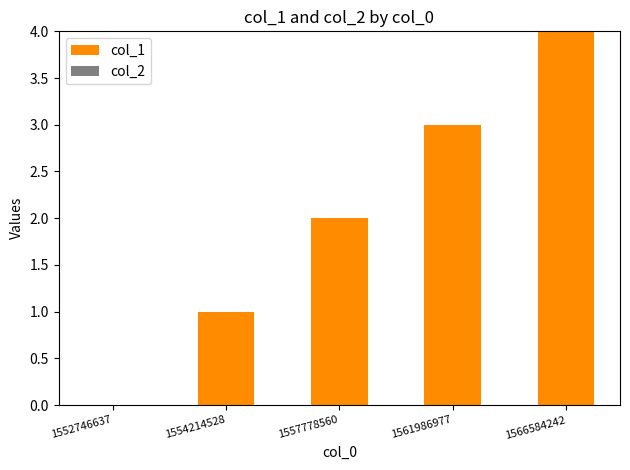

Read the value at 1566584242.

4